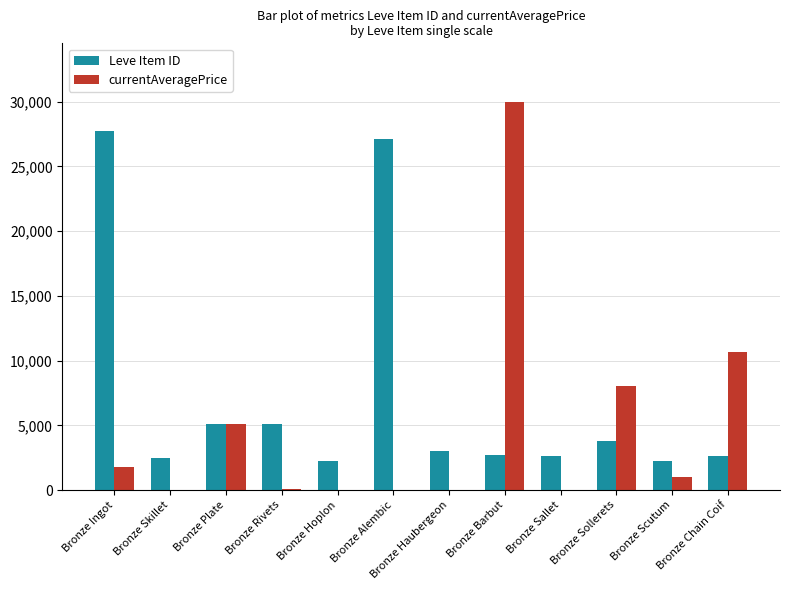

At which label is Leve Item ID closest to 14969?

Bronze Rivets